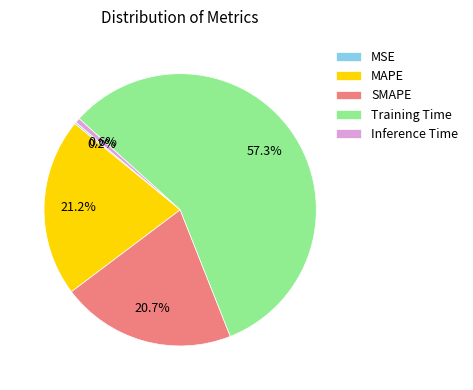

Does Training Time represent more than half of the total?

Yes